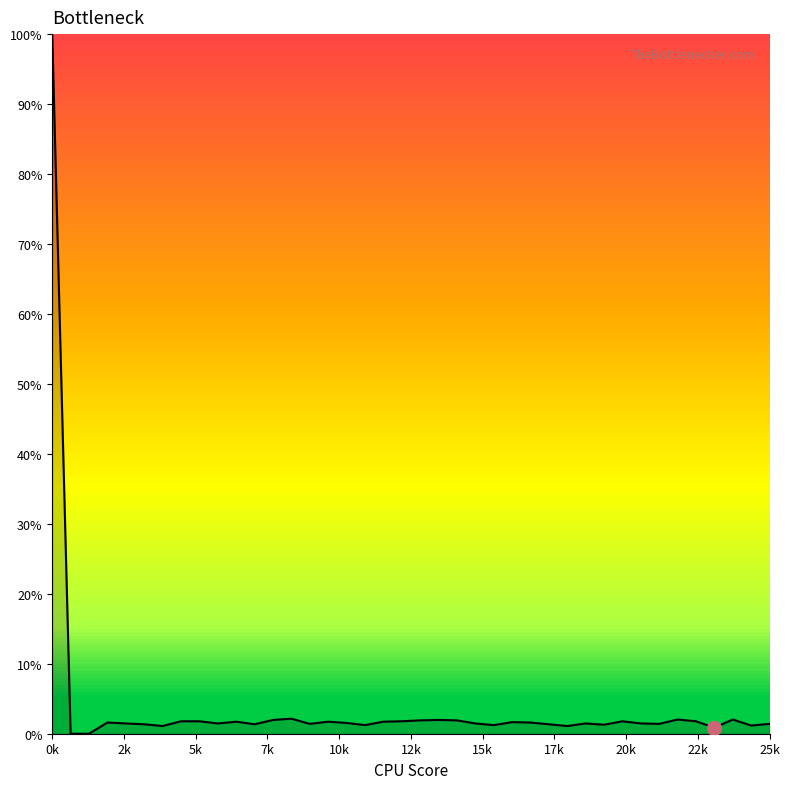

What is the difference between the maximum and minimum values?

100.0